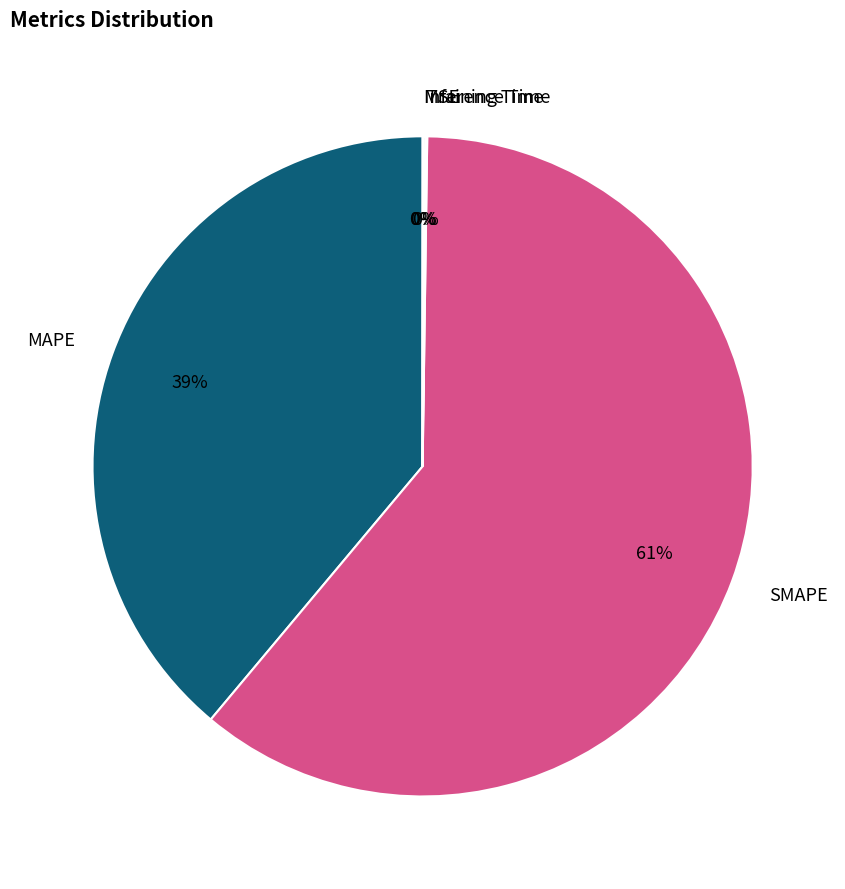

Is it true that MAPE is 49% of the pie?

False